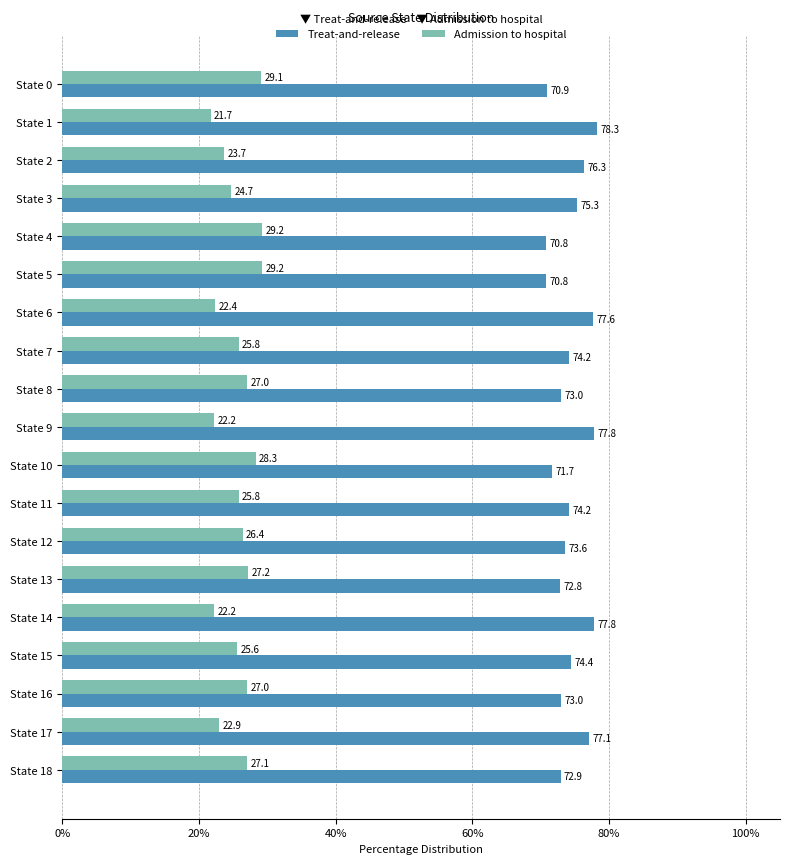

At how many categories does at least one series exceed 32?

19